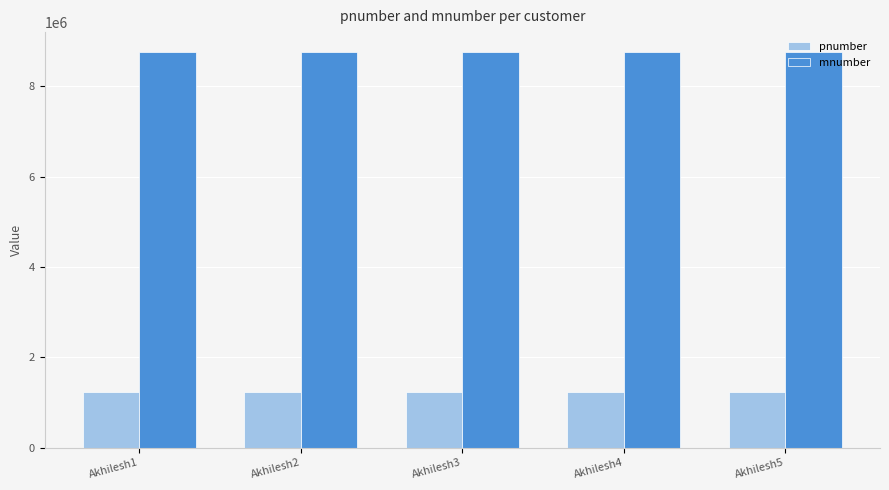

At how many categories does at least one series exceed 3660832?

5